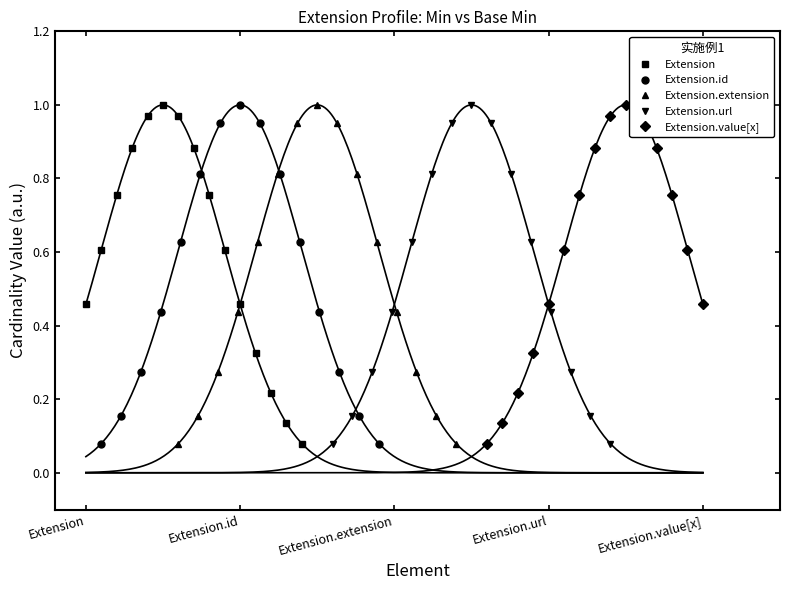

How many interior local peaks does the Extension series have?

1